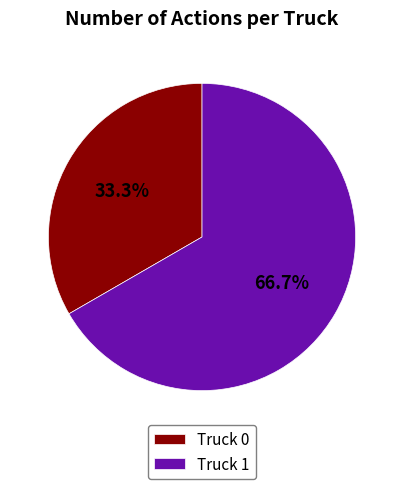

To the nearest percent, what percentage of the pie is Truck 1?

67%